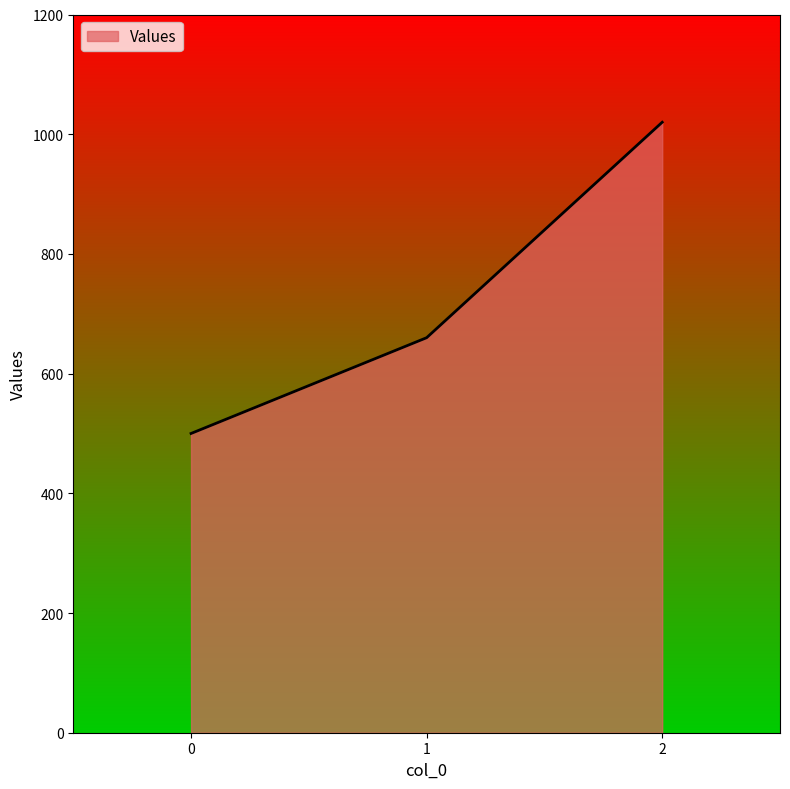

Reading right to left, what are all the values shown in this chart?

2=1020	1=660	0=500